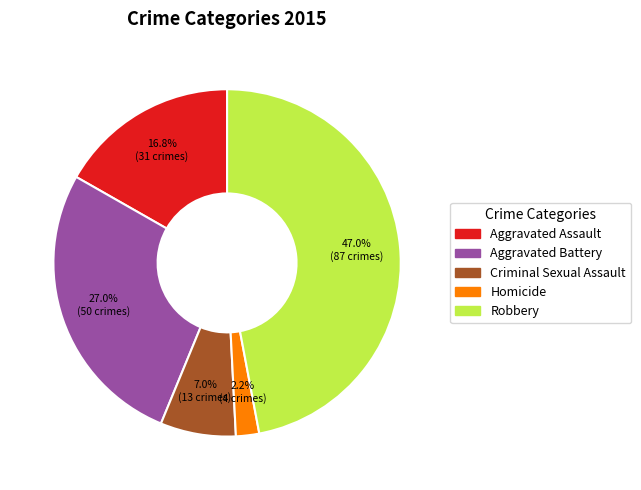

True or false: Aggravated Assault accounts for 17% of the total.

True